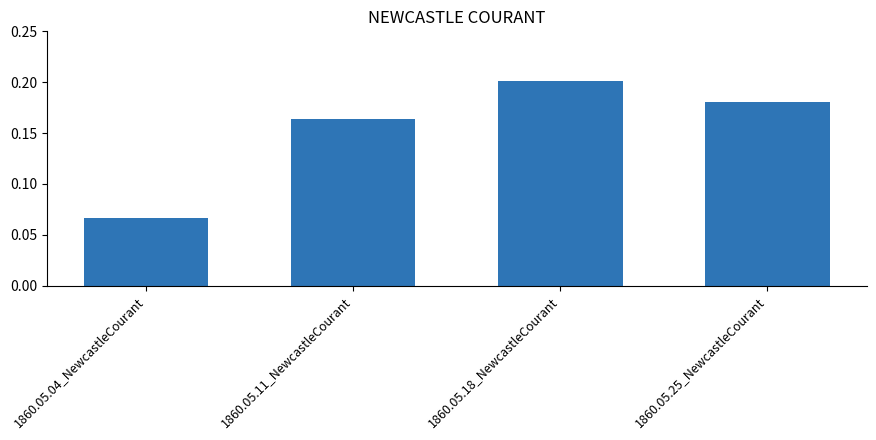

What is the sum of all values?

0.6